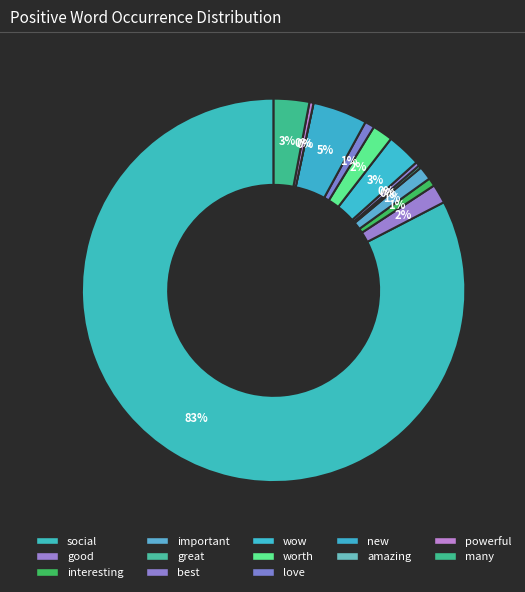

To the nearest percent, what is the difference between the largest and smallest slice percentages?

83%